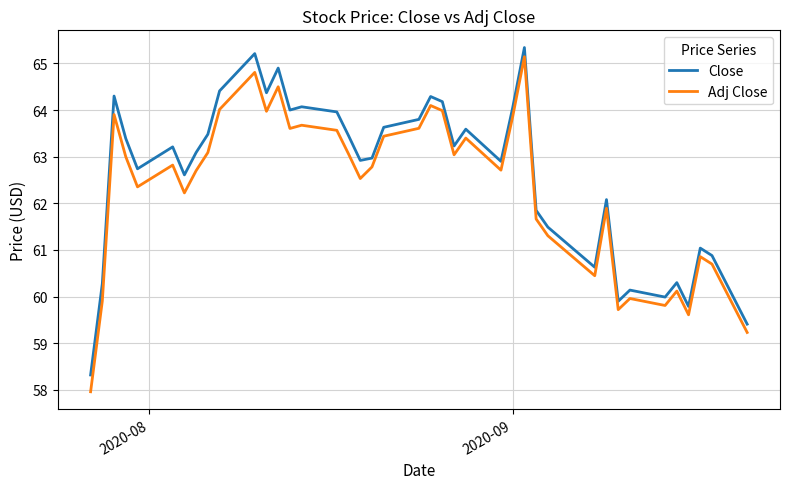

What is the lowest value of the Adj Close series?

58.0